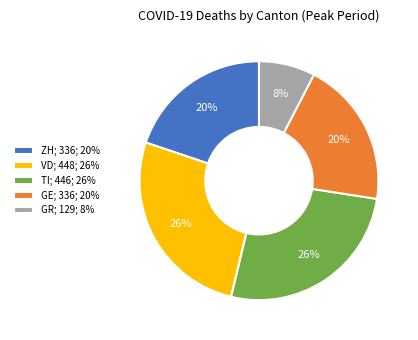

True or false: VD accounts for 21% of the total.

False